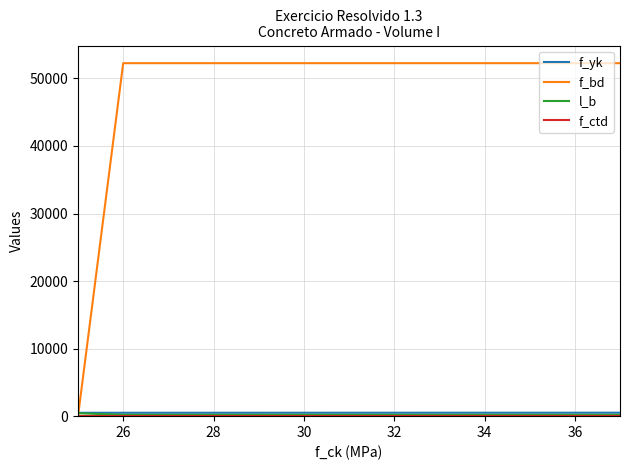

What are all the series names shown in the legend?

f_yk, f_bd, l_b, f_ctd